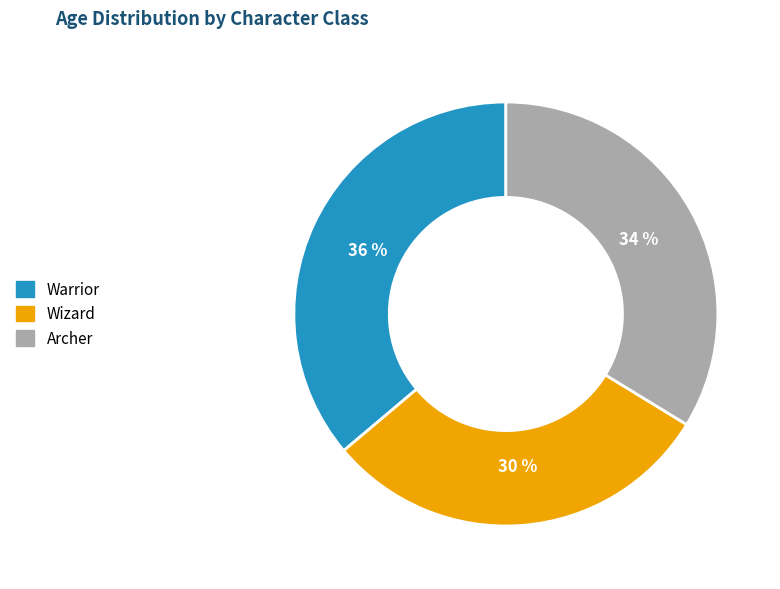

To the nearest percent, what percentage of the pie is Warrior?

36%